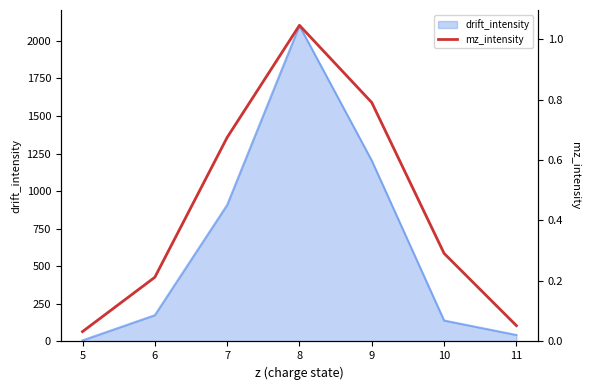

What is the maximum value for drift_intensity?

2099.9